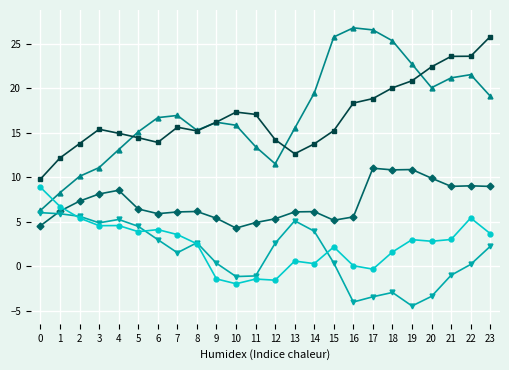

What is the difference between the highest and lowest values at 0?

5.2